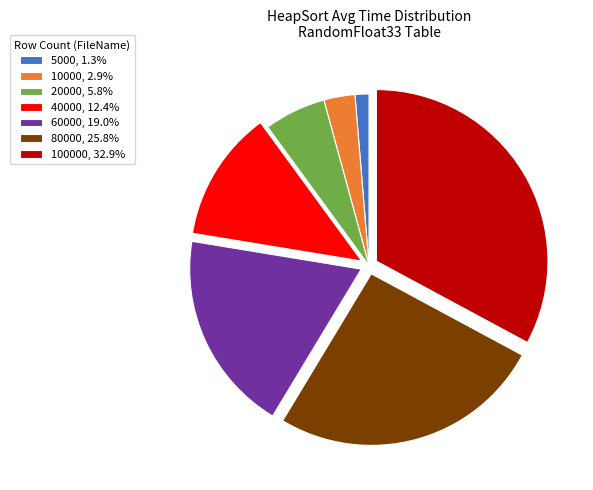

Does 20000, 5.8% account for over 50% of the chart?

No